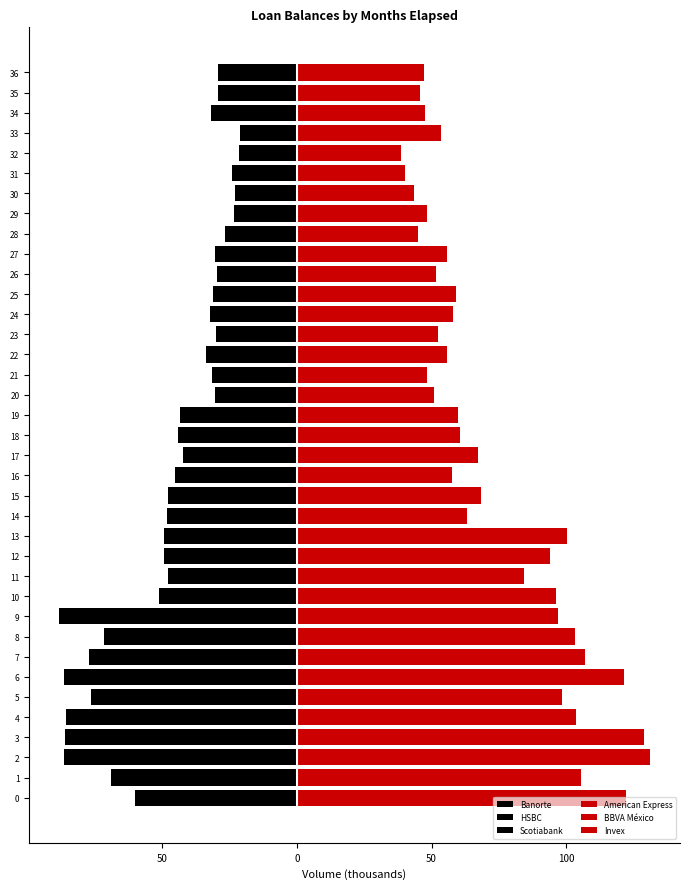

Reading left to right, what are all the values shown in this chart?

Banorte: -1.8	-16.7	-19.7	-23.4	-25.4	-19.4	-24.4	-22.9	-15.7	-22.6	-19.2	-21.0	-21.7	-19.6	-20.3	-22.1	-19.8	-19.7	-19.5	-18.6	-14.5	-14.9	-17.2	-15.8	-16.5	-16.5	-14.6	-16.2	-15.5	-12.9	-11.5	-13.5	-10.8	-8.5	-11.9	-13.6	-11.6
HSBC: -49.0	-42.5	-53.2	-53.4	-49.0	-47.3	-50.3	-47.1	-48.0	-51.2	-24.0	-18.8	-18.7	-19.4	-18.9	-16.0	-17.6	-17.9	-16.8	-17.3	-10.0	-8.9	-10.6	-10.0	-9.2	-9.7	-9.2	-8.5	-7.4	-6.3	-5.6	-6.4	-5.7	-8.1	-11.2	-9.9	-10.9
Scotiabank: -9.4	-9.6	-13.4	-9.1	-11.4	-9.6	-11.9	-7.3	-8.1	-14.6	-7.9	-8.1	-8.8	-10.4	-9.1	-9.6	-7.6	-4.8	-8.0	-7.3	-6.1	-7.7	-6.0	-4.1	-6.5	-5.1	-6.0	-5.7	-3.7	-4.1	-5.8	-4.0	-5.0	-4.6	-8.7	-5.9	-6.9
American Express: 15.6	0.0	20.4	7.2	7.4	6.6	5.0	7.5	6.8	5.6	5.3	5.1	4.3	4.2	3.9	3.8	3.4	2.7	1.8	2.0	1.9	1.7	1.7	1.7	1.5	1.6	1.3	1.5	2.4	2.6	1.9	3.2	3.1	3.1	2.8	3.4	4.0
BBVA México: 101.9	100.2	105.3	116.2	90.7	87.6	111.7	94.2	91.2	84.8	83.5	73.9	84.8	90.3	54.2	59.8	49.6	60.2	54.0	54.2	45.9	43.3	50.8	47.9	53.6	54.5	47.8	51.3	40.4	43.5	39.7	34.8	33.5	49.3	42.7	39.5	40.5
Invex: 4.8	5.2	5.7	5.3	5.8	4.2	4.9	5.3	5.1	6.7	7.4	5.4	4.7	5.9	4.9	4.9	4.7	4.5	4.7	3.5	2.9	3.3	3.3	2.9	3.0	3.1	2.6	3.0	2.1	2.1	2.0	2.3	2.0	1.2	2.3	2.9	2.7